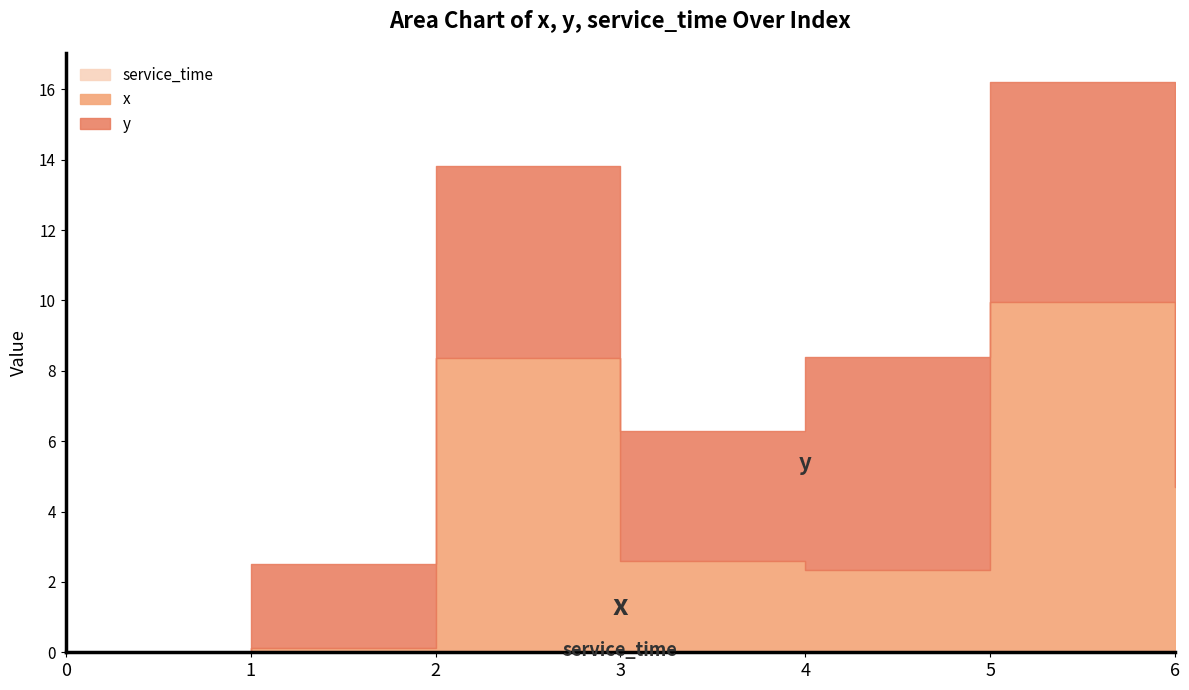

Count the number of data series in this chart.

3